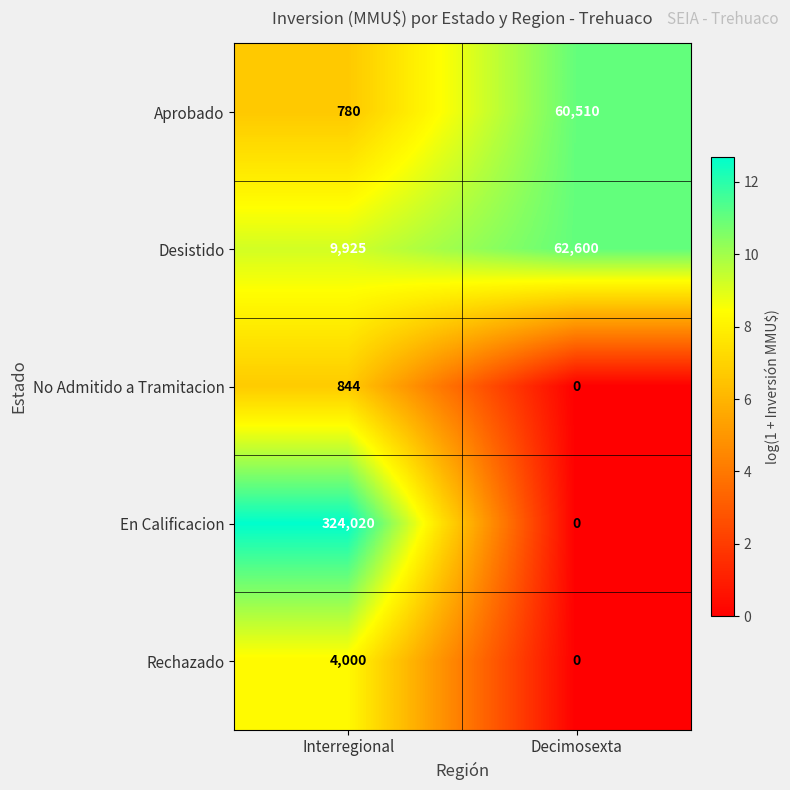

List the series in order of their peak value, lowest first.

No Admitido a Tramitacion, Rechazado, Aprobado, Desistido, En Calificacion